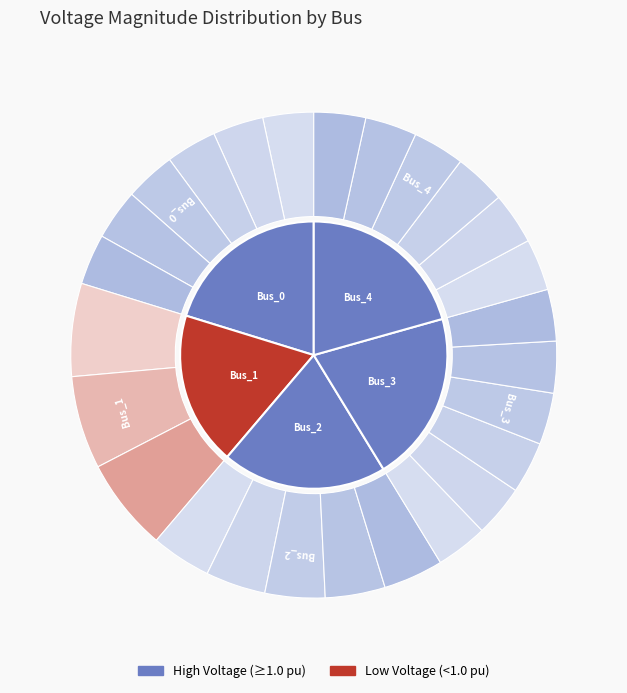

What is the total percentage of Bus_4 and Bus_1?

39.2%